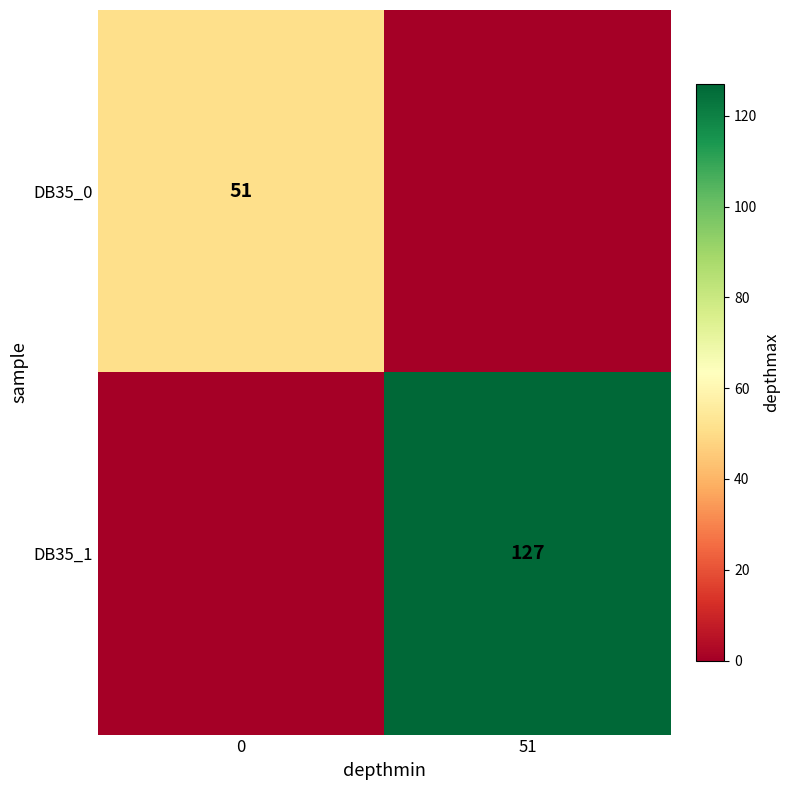

The DB35_0 series shows 51 at 0. True or false?

True